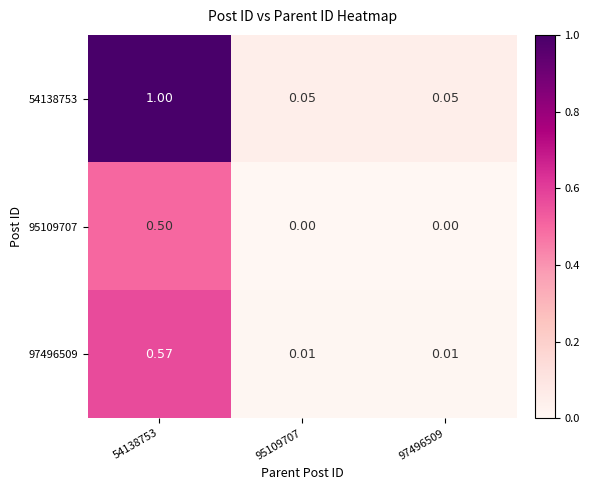

At which category is the sum across all series the highest?

54138753